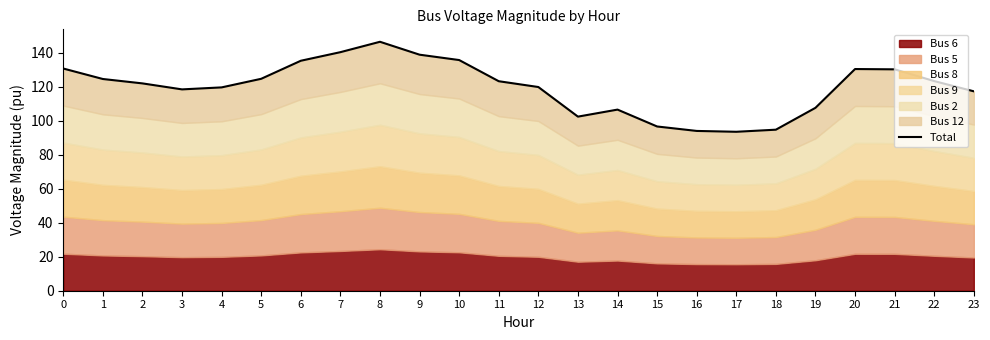

What is the value of the 15th point from the left?

106.5